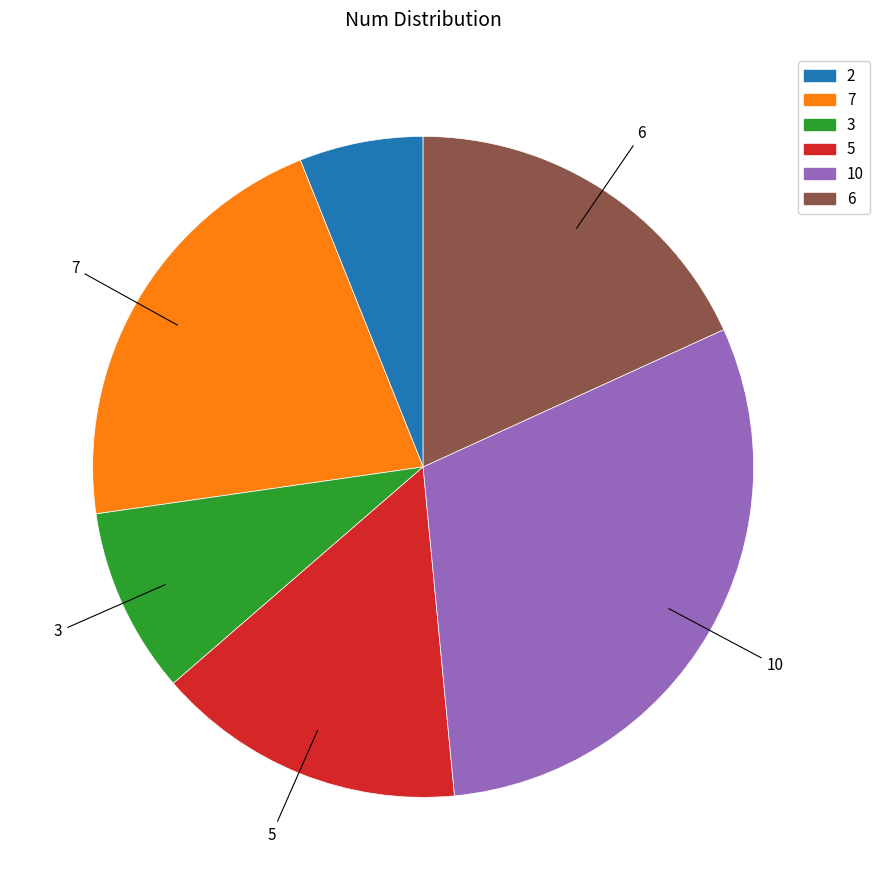

Which slice is the largest?

10